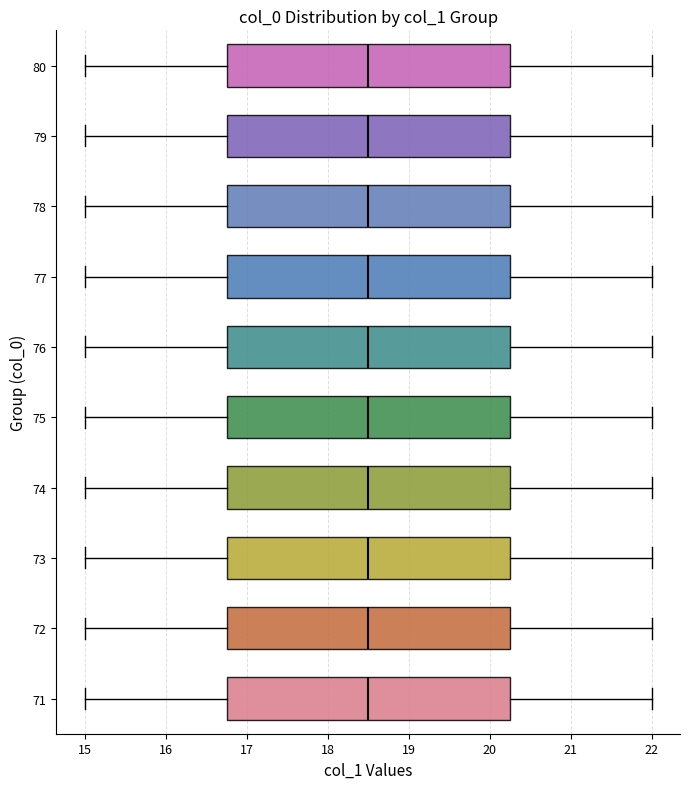

Reading bottom to top, transcribe this box plot: for each box, give where its median line is, the range the box spans, and where its two whiskers end, as read against the x-axis. The values are not printed on the chart, so give them approximately, as read against the axis.

71: median 18.5, box 16.8 to 20.3, whiskers 15.0 to 22.0
72: median 18.5, box 16.8 to 20.3, whiskers 15.0 to 22.0
73: median 18.5, box 16.8 to 20.3, whiskers 15.0 to 22.0
74: median 18.5, box 16.8 to 20.3, whiskers 15.0 to 22.0
75: median 18.5, box 16.8 to 20.3, whiskers 15.0 to 22.0
76: median 18.5, box 16.8 to 20.3, whiskers 15.0 to 22.0
77: median 18.5, box 16.8 to 20.3, whiskers 15.0 to 22.0
78: median 18.5, box 16.8 to 20.3, whiskers 15.0 to 22.0
79: median 18.5, box 16.8 to 20.3, whiskers 15.0 to 22.0
80: median 18.5, box 16.8 to 20.3, whiskers 15.0 to 22.0